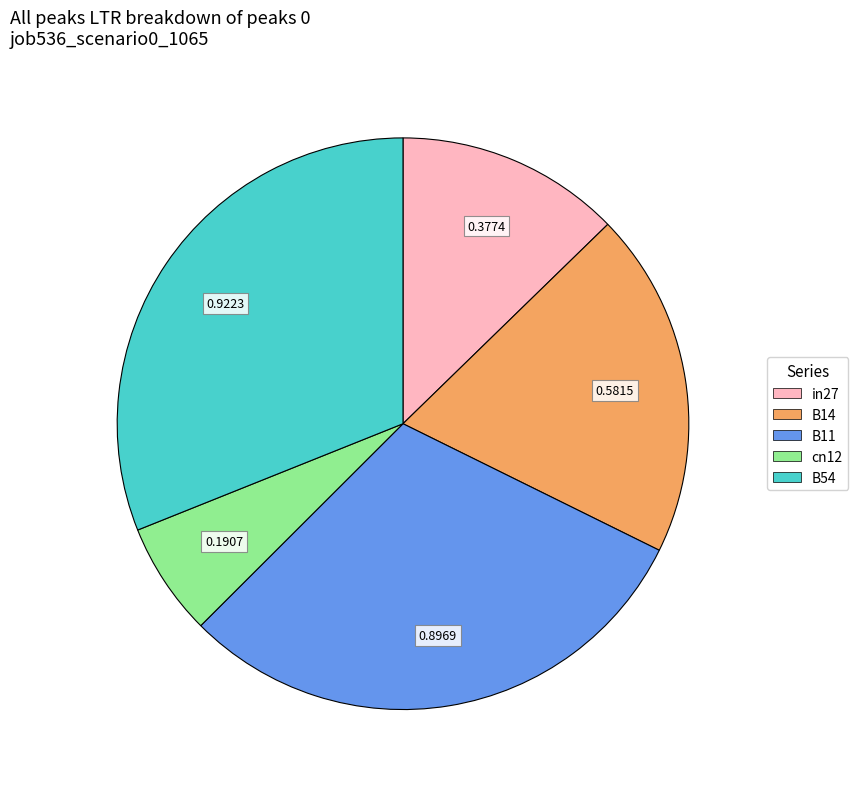

True or false: B11 accounts for 30% of the total.

True